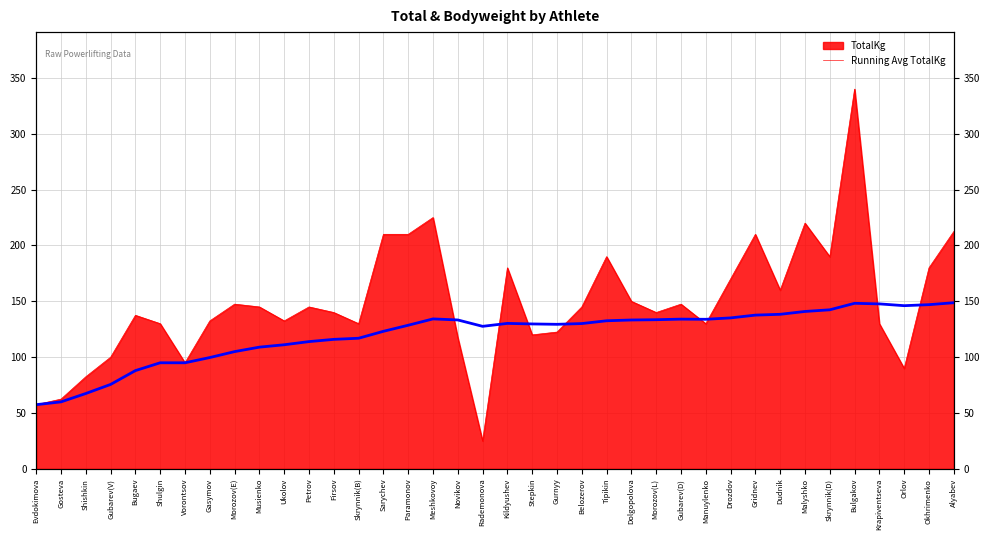

Where is the data nearest to the value 103?

Morozov(E)